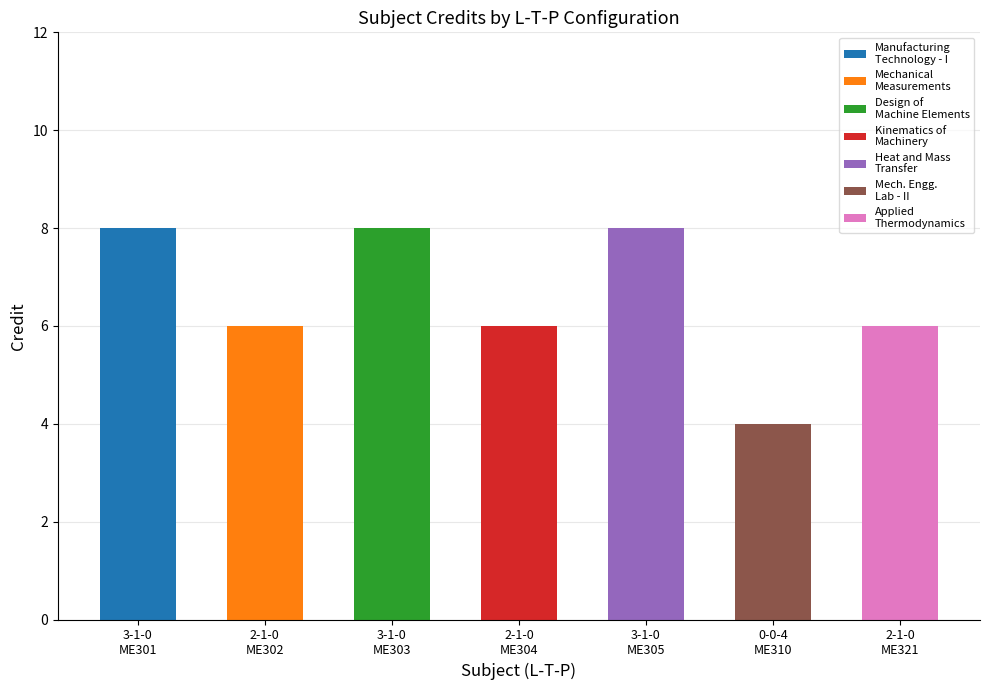

Rank the categories by value from lowest to highest.

0-0-4
ME310, 2-1-0
ME302, 2-1-0
ME304, 2-1-0
ME321, 3-1-0
ME301, 3-1-0
ME303, 3-1-0
ME305